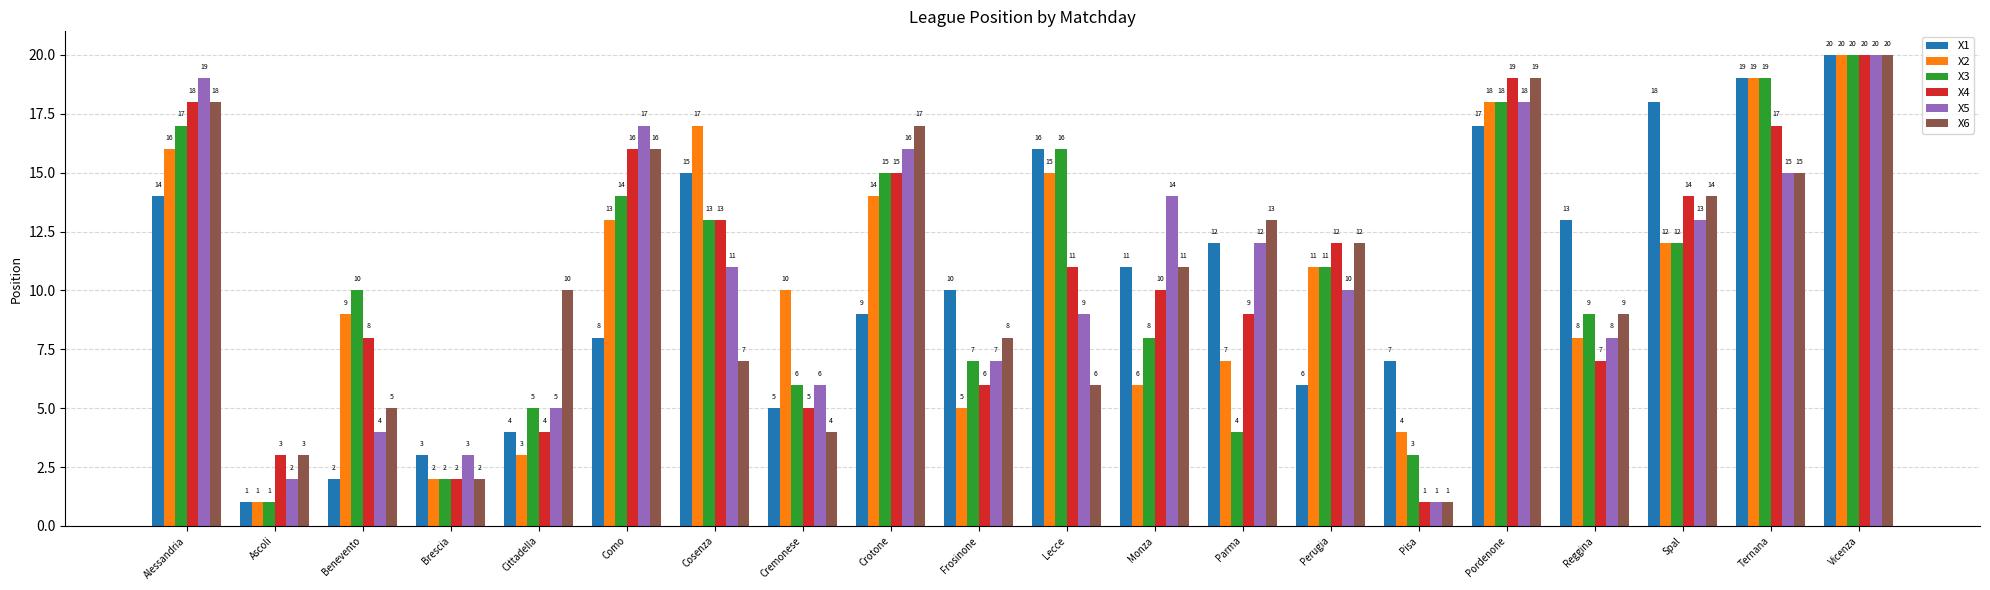

Rank the series at Benevento from highest to lowest value.

X3, X2, X4, X6, X5, X1